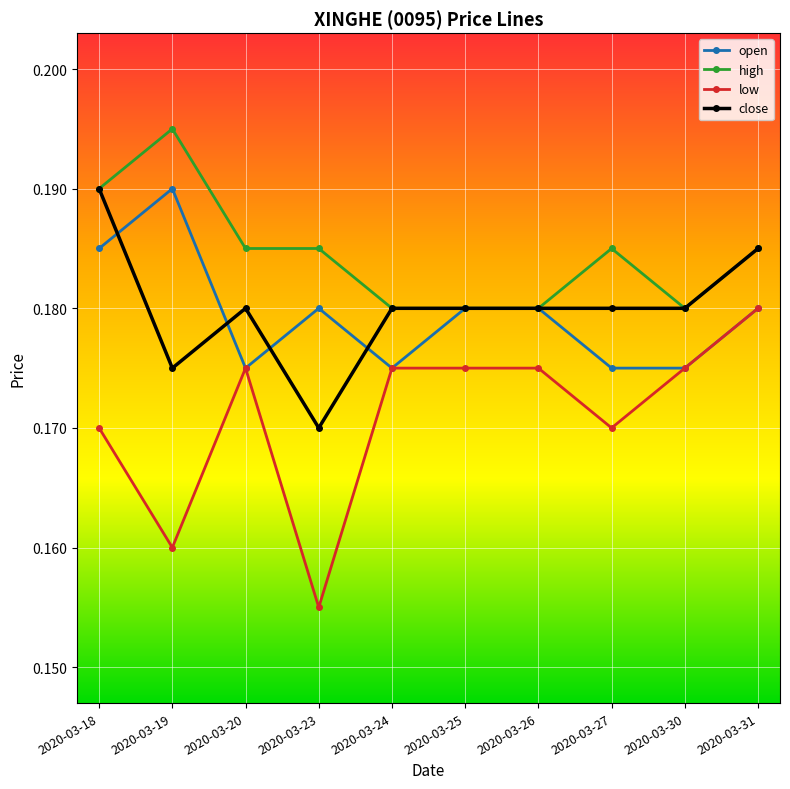

At which label is low closest to 0?

2020-03-23